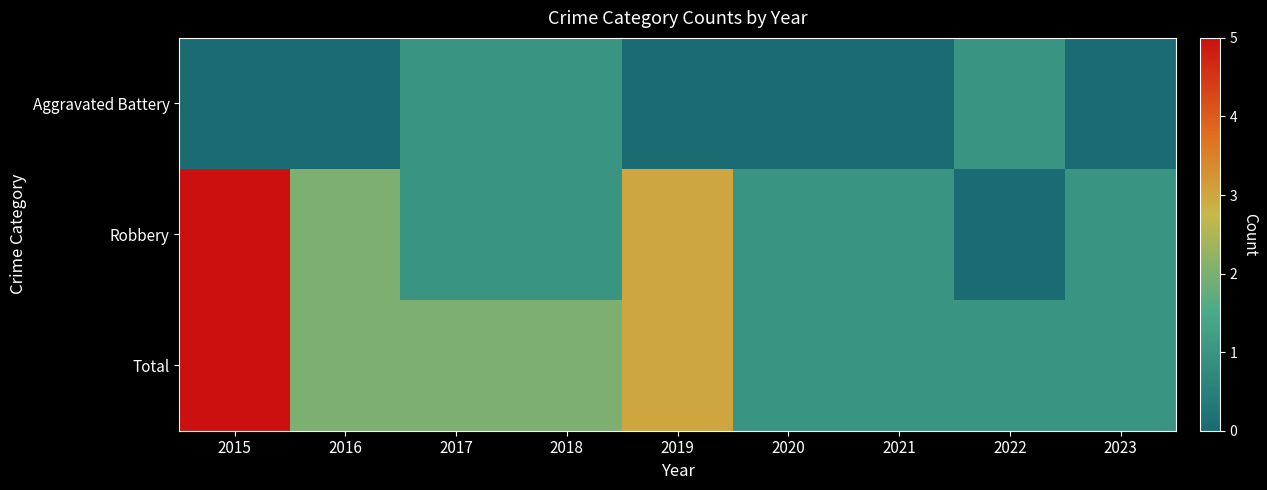

Reading left to right, transcribe all the data shown in this chart.

Aggravated Battery: 2015=0	2016=0	2017=1	2018=1	2019=0	2020=0	2021=0	2022=1	2023=0
Robbery: 2015=5	2016=2	2017=1	2018=1	2019=3	2020=1	2021=1	2022=0	2023=1
Total: 2015=5	2016=2	2017=2	2018=2	2019=3	2020=1	2021=1	2022=1	2023=1